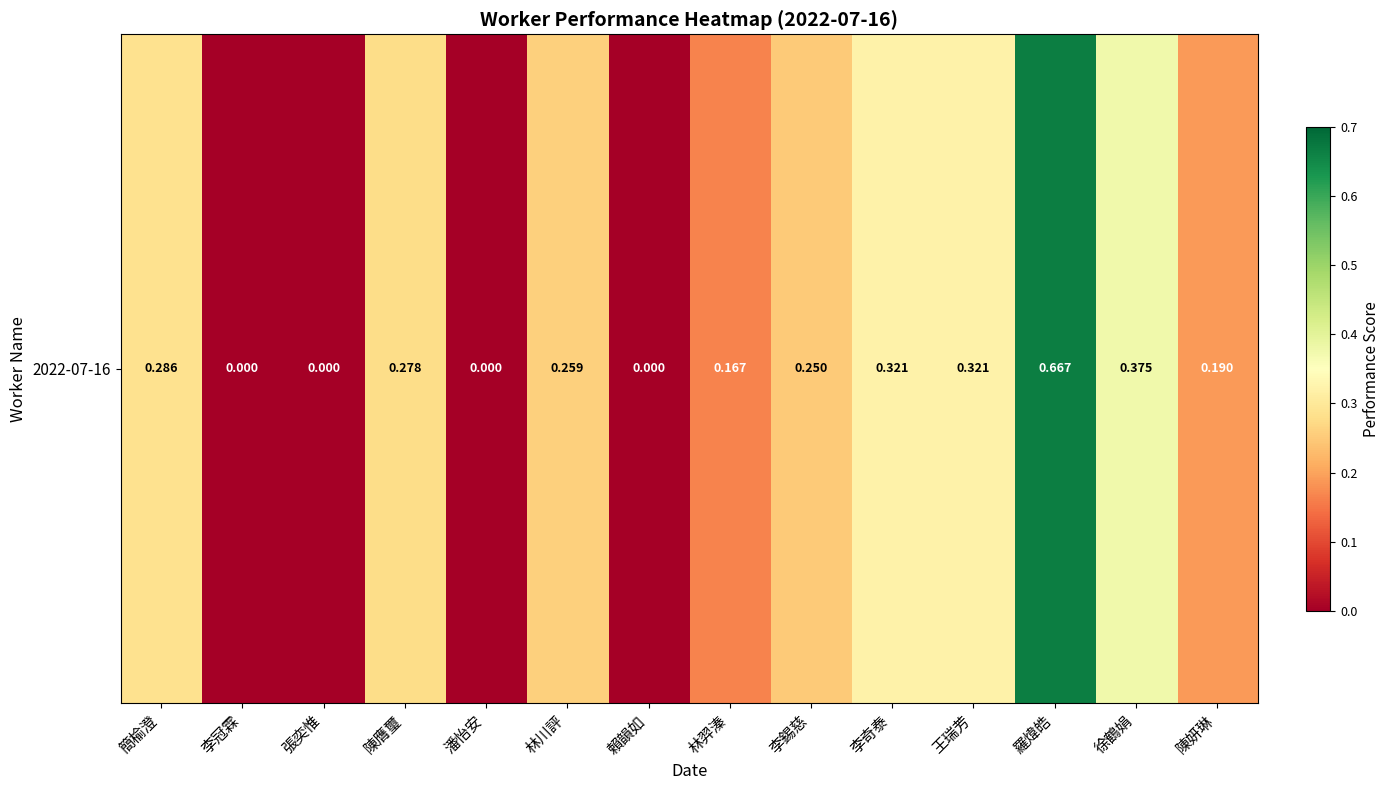

Reading left to right, transcribe all the data shown in this chart.

0.3	0.0	0.0	0.3	0.0	0.3	0.0	0.2	0.2	0.3	0.3	0.7	0.4	0.2